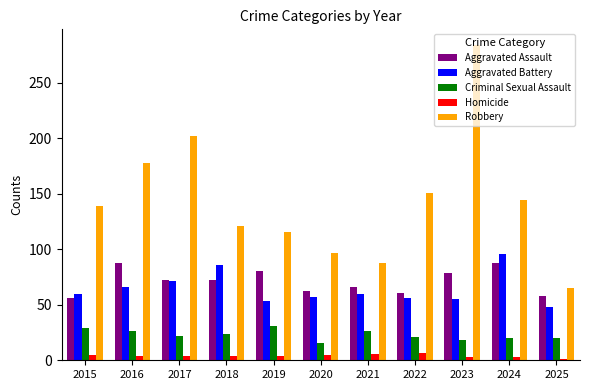

True or false: Aggravated Assault has a value of 95 at 2017.

False